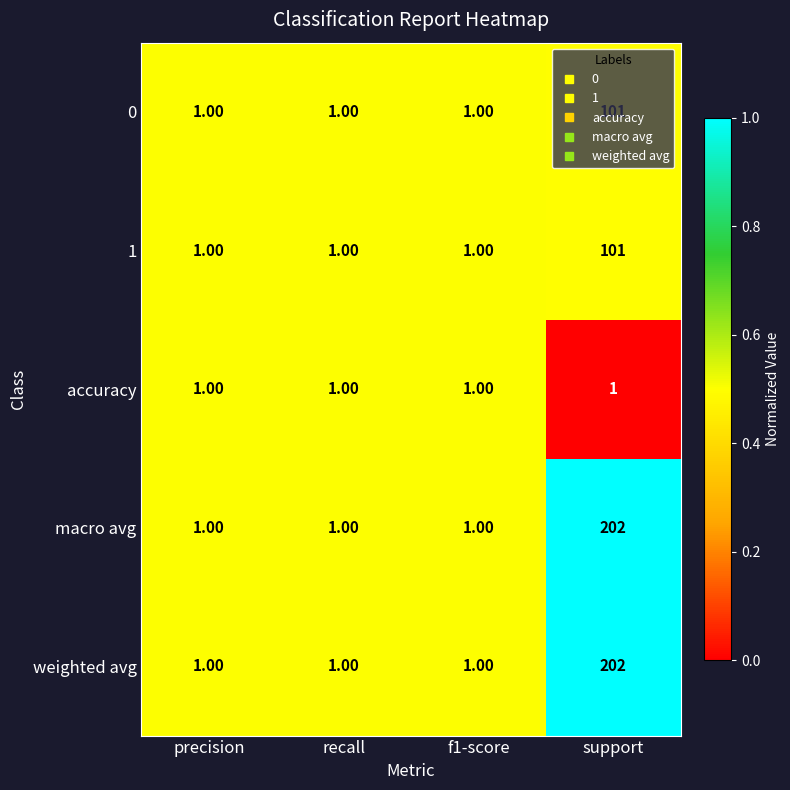

What is the total value across all series at support?

607